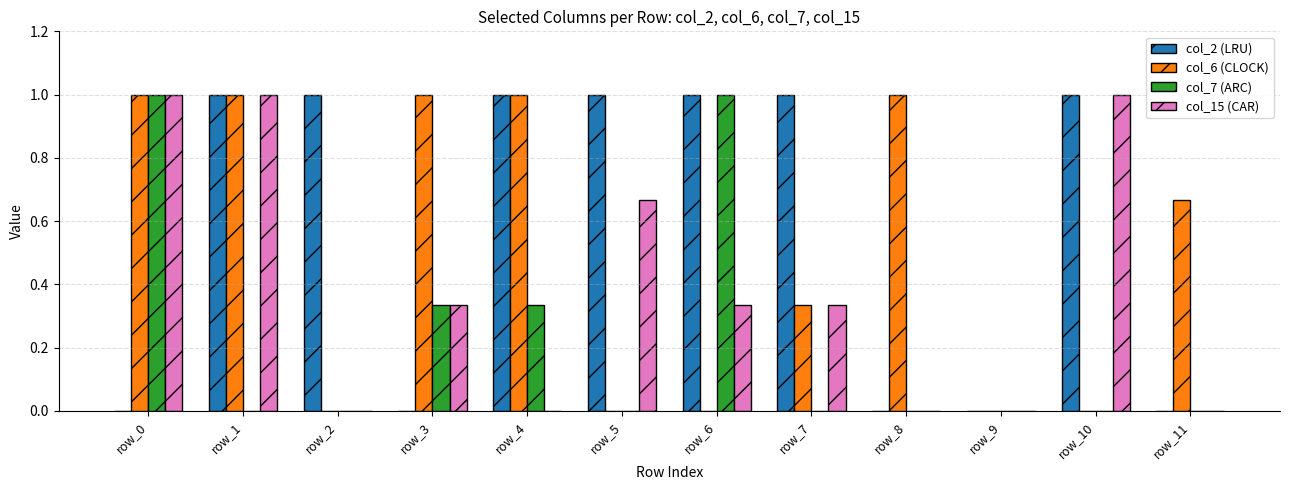

What is the greatest value displayed?

1.0